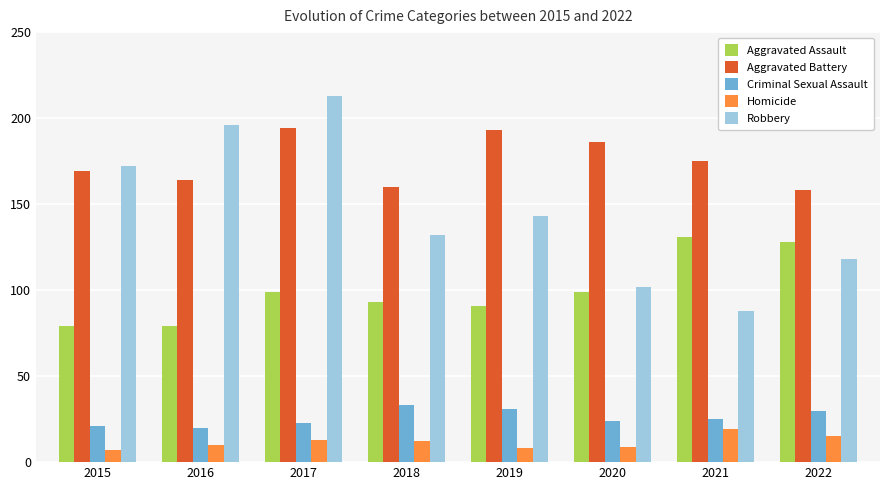

List the series in order of their peak value, highest first.

Robbery, Aggravated Battery, Aggravated Assault, Criminal Sexual Assault, Homicide